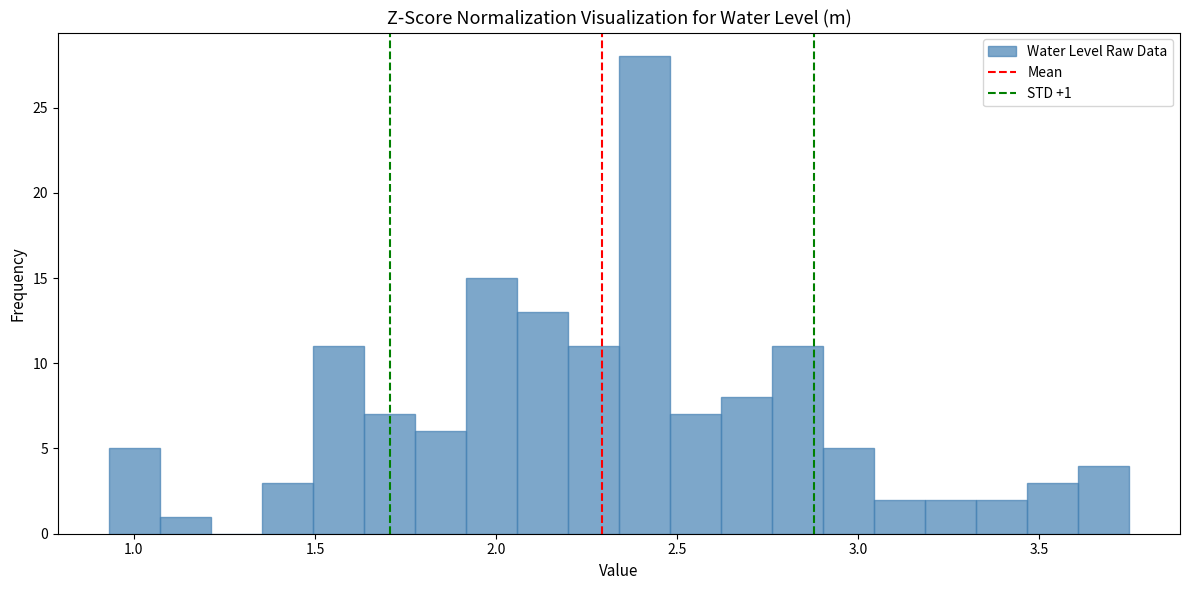

Read against the x-axis, roughly where is the centre of the tallest bar?

2.40